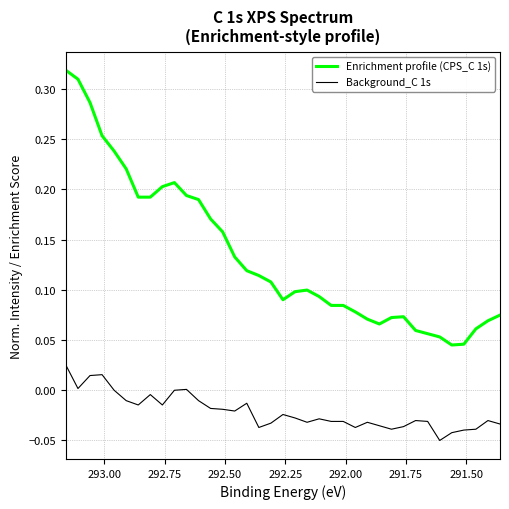

The Background_C 1s series shows -0.0 at 11. True or false?

False